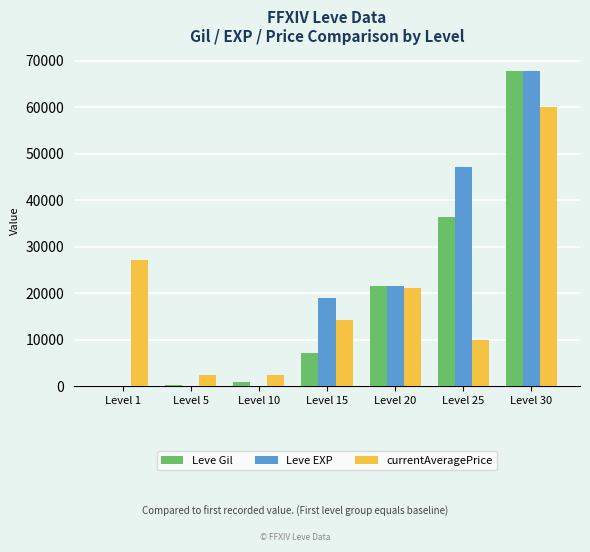

What is the highest value of the Leve EXP series?

67730